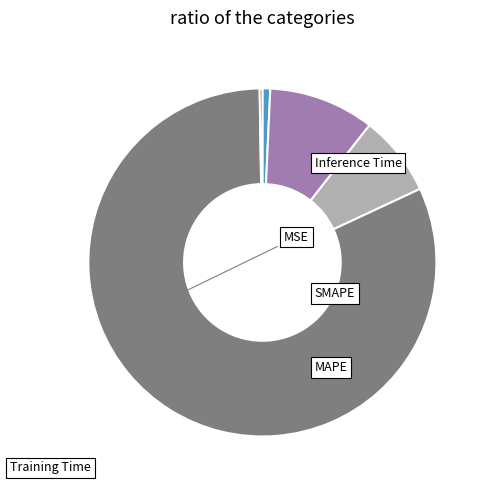

Which has a higher value, Inference Time or MSE?

MSE